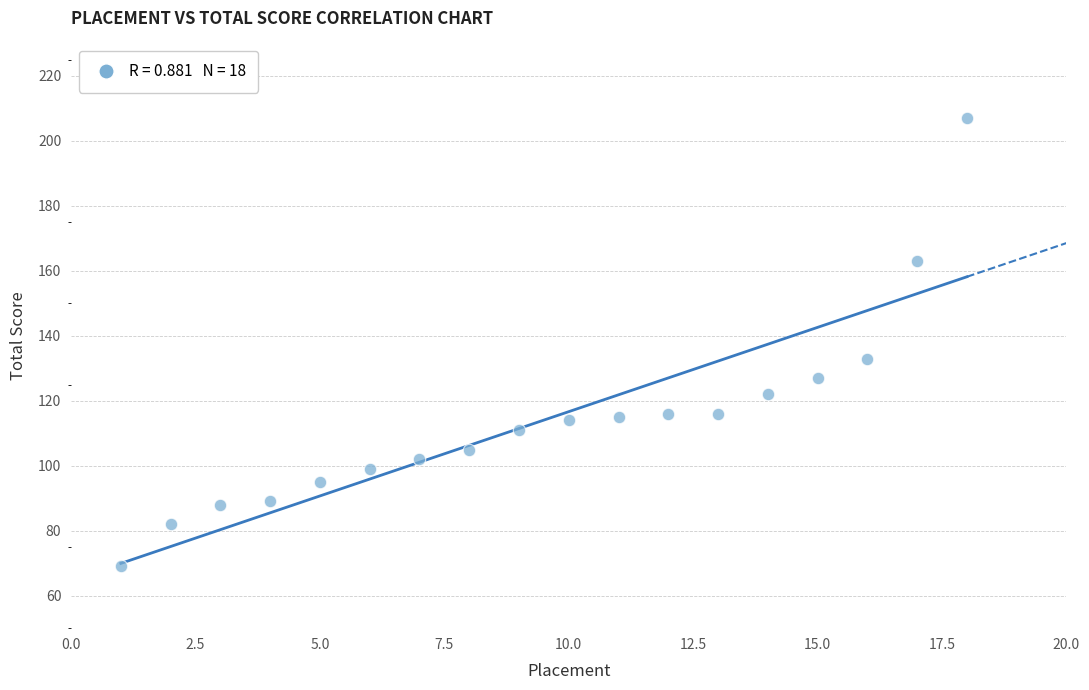

What Y value in the scatter plot is closest to 138?

133